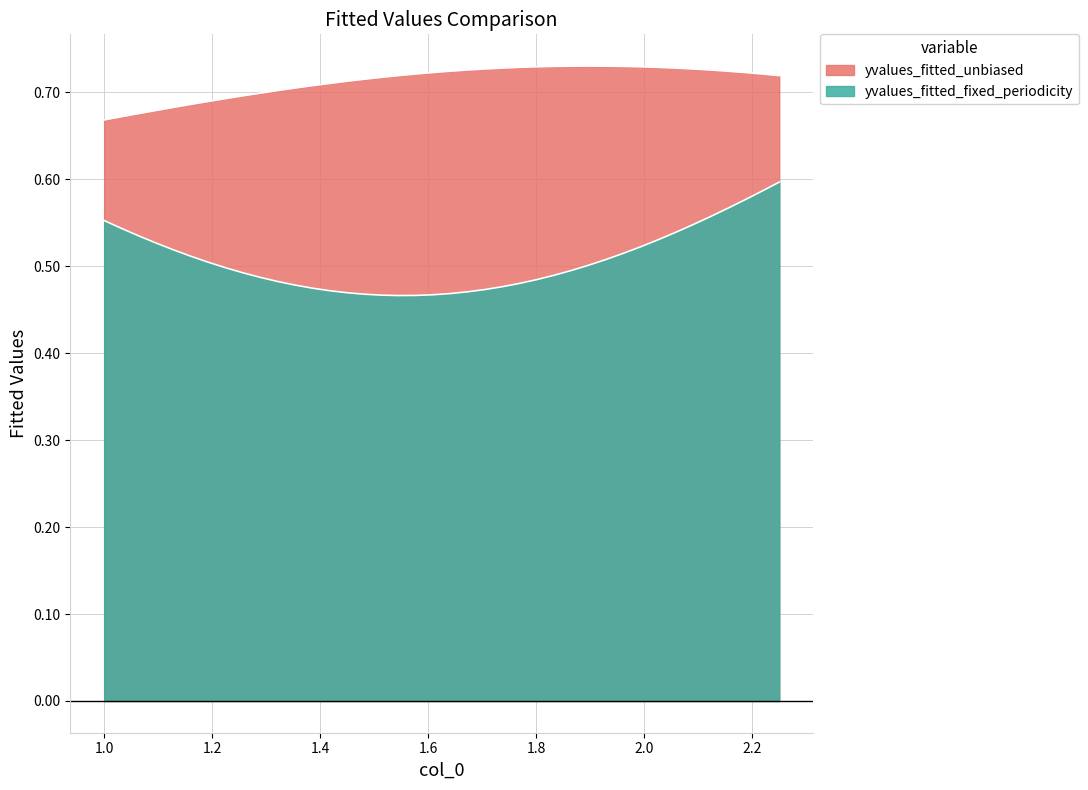

Does the chart have visible grid lines?

Yes